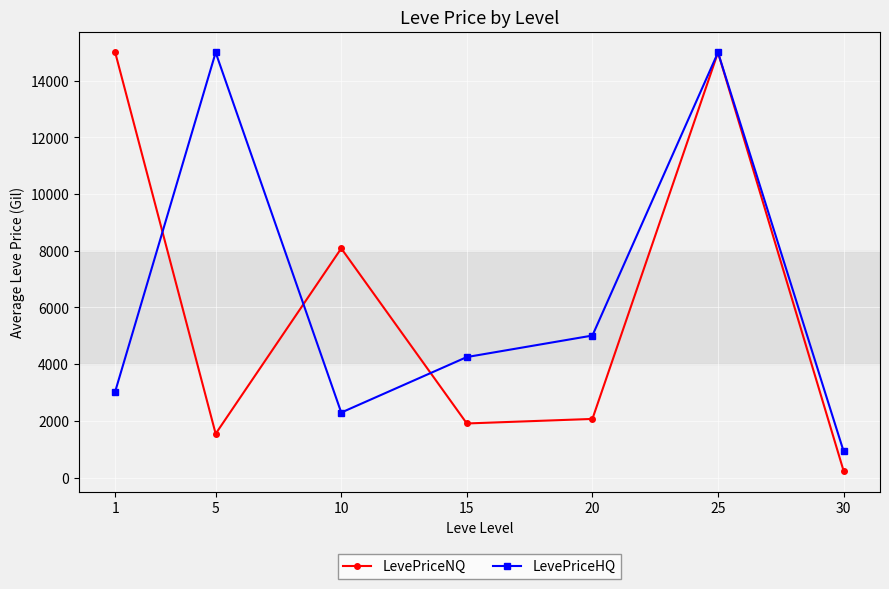

True or false: LevePriceNQ has a value of 1543.4 at 5.

True